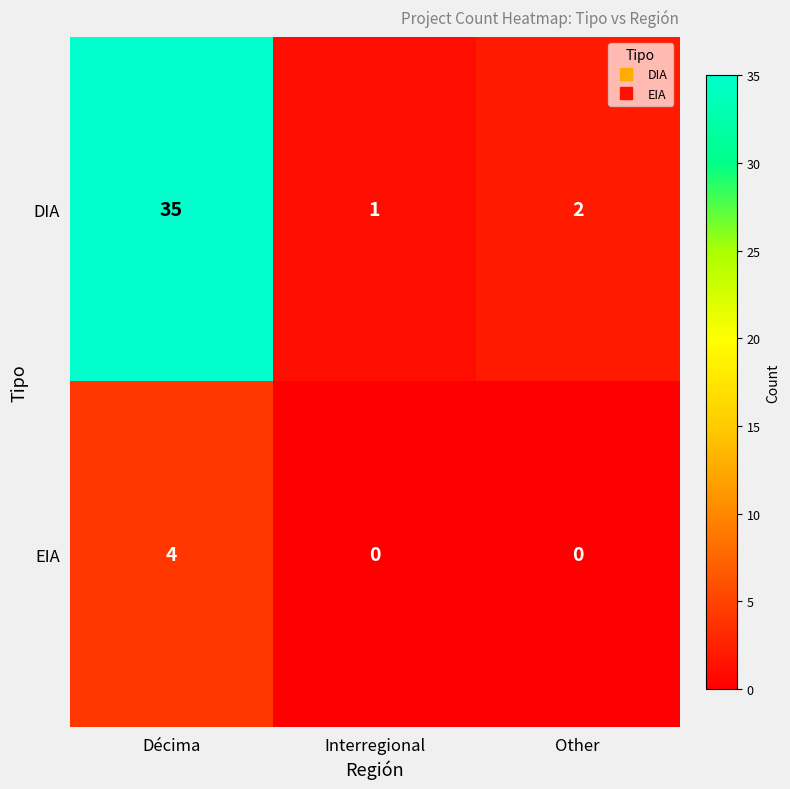

The DIA series shows 1 at Other. True or false?

False